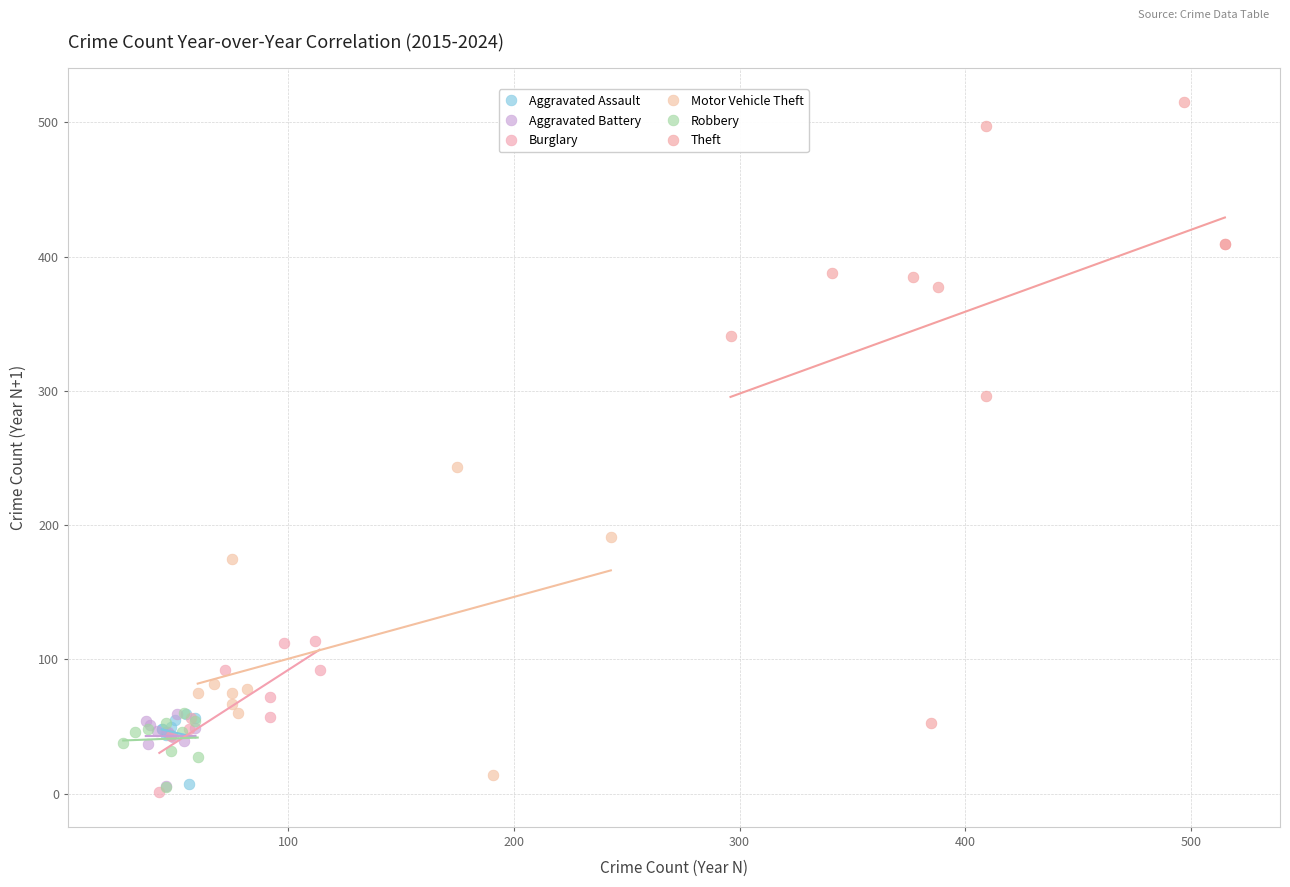

What are all the series names shown in the legend?

Aggravated Assault, Aggravated Battery, Burglary, Motor Vehicle Theft, Robbery, Theft